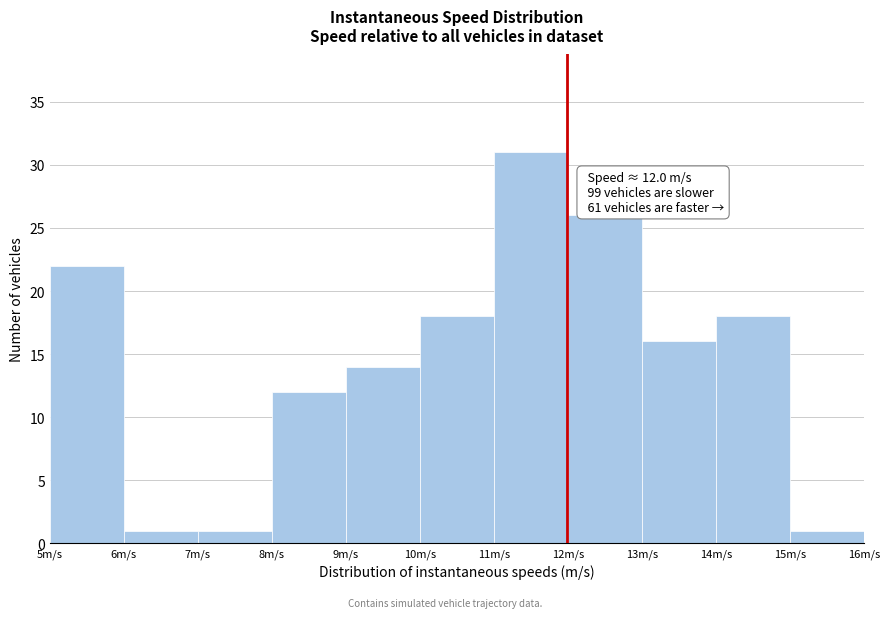

Which range on the x-axis has the tallest bar?

11 to 12